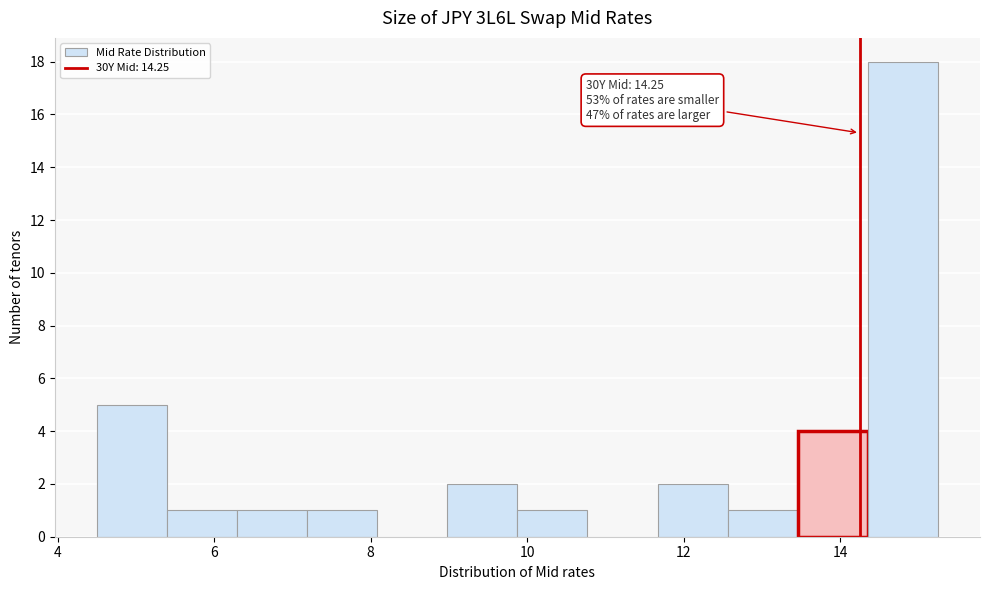

Which range on the x-axis has the tallest bar?

14.4 to 15.2